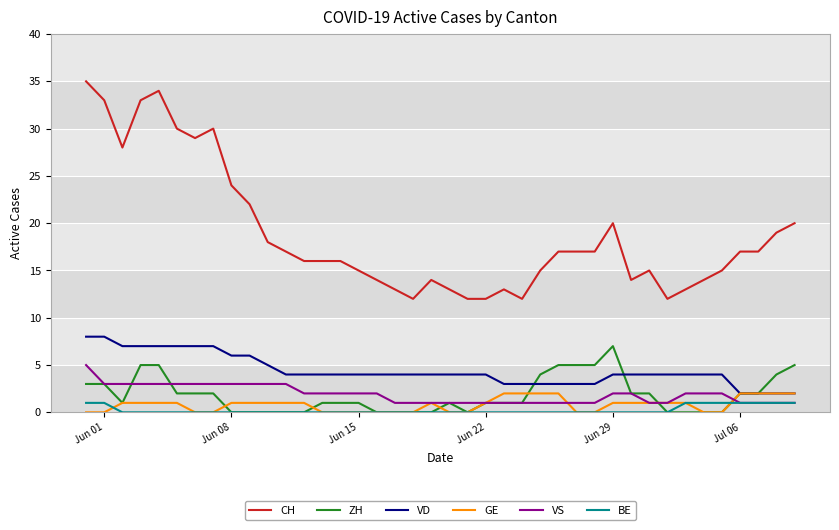

Which series has the widest spread of values?

CH